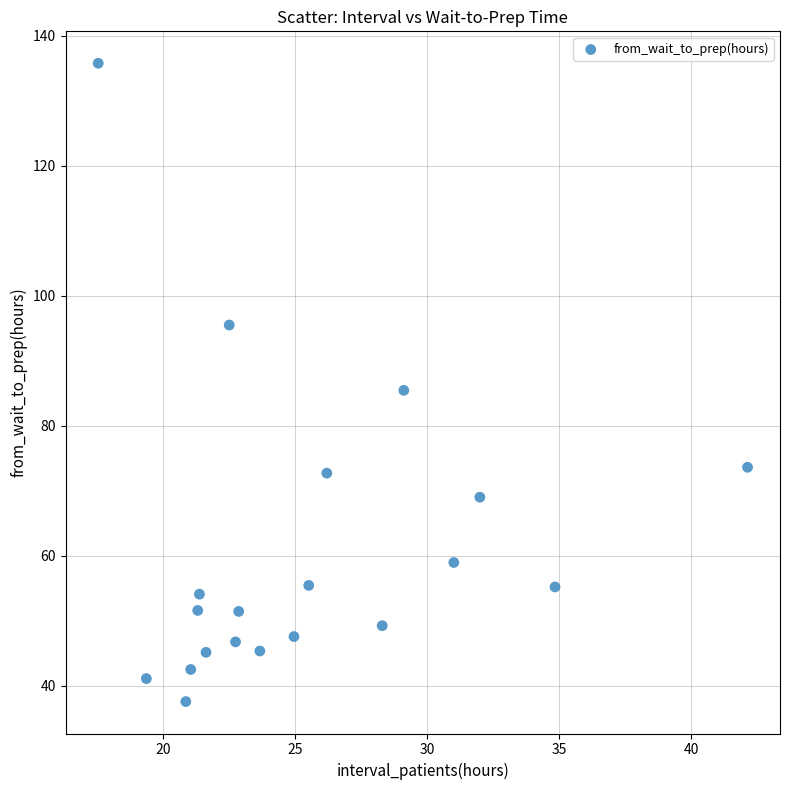

What is the range of X values (max minus min)?

24.6